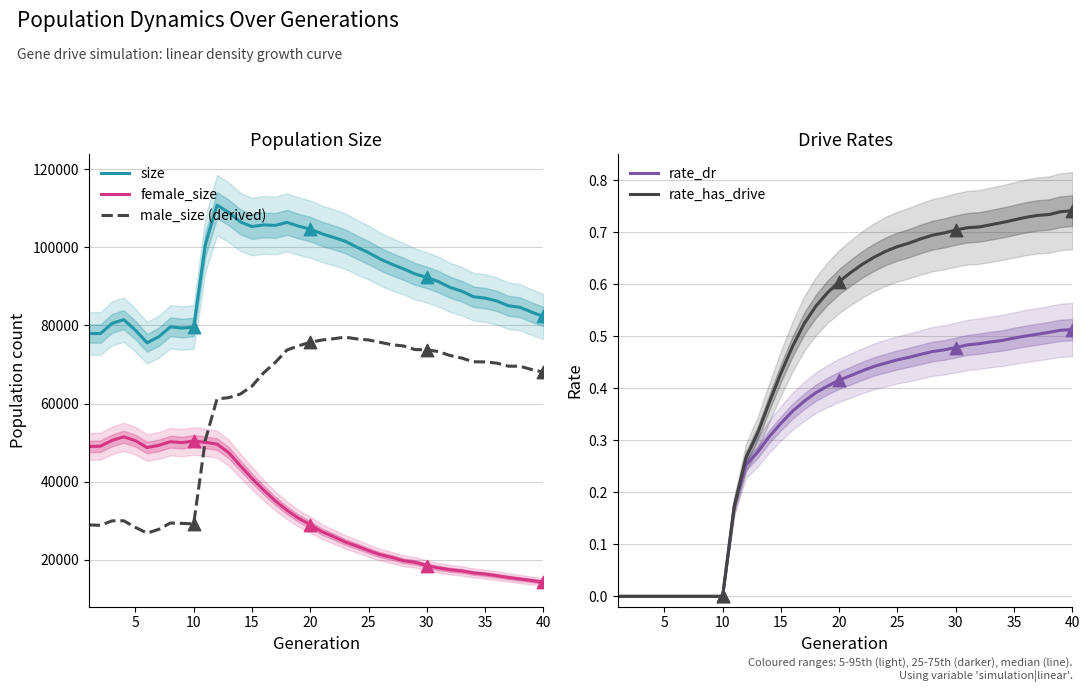

Which series reaches the minimum Y coordinate?

rate_dr